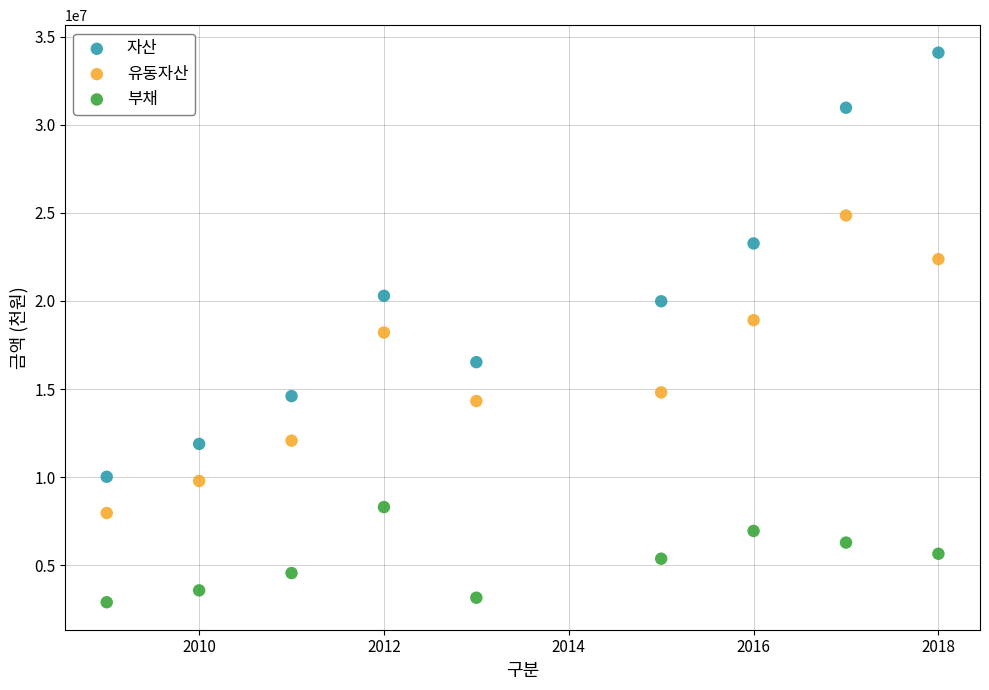

Which series reaches the minimum Y coordinate?

부채